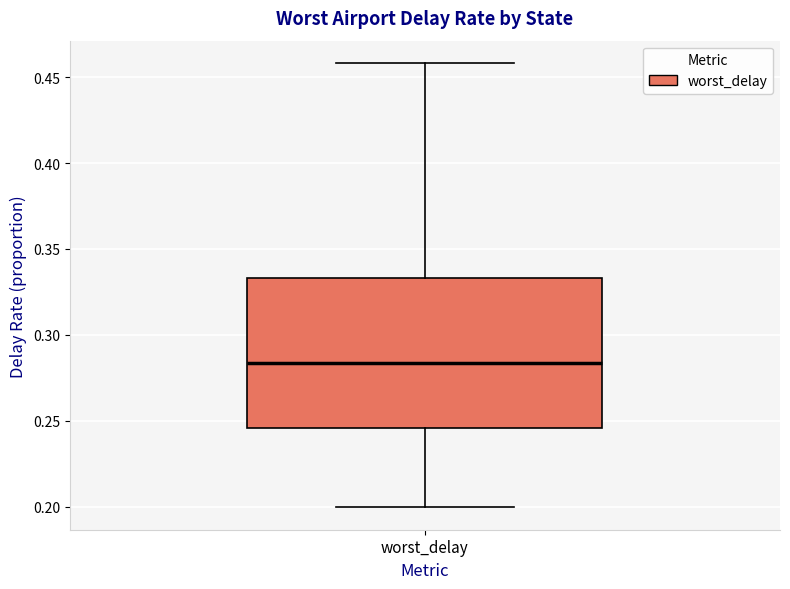

Read this box plot against the y-axis: the position of the median line, the range covered by the box, and the ends of both whiskers. The values are not printed on the chart, so give them approximately, as read against the axis.

median 0.285, box 0.245 to 0.335, whiskers 0.200 to 0.460